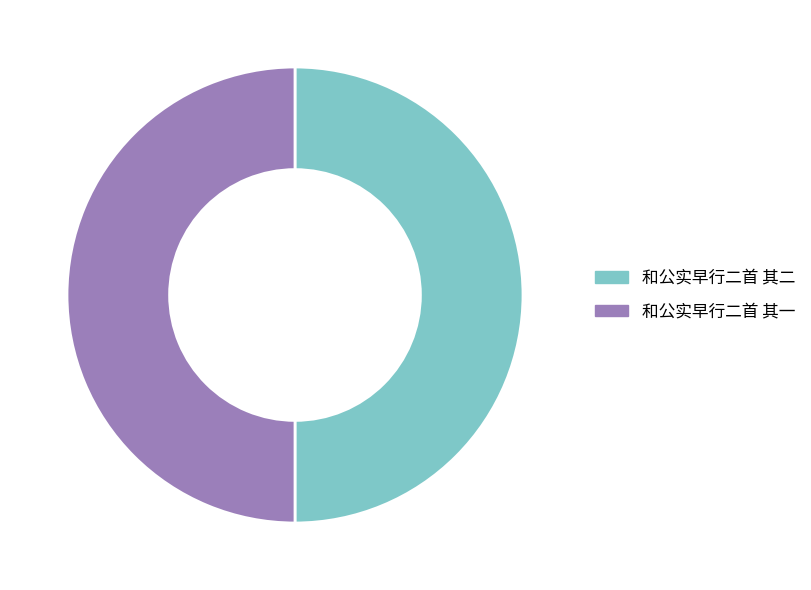

What is the ratio of the value at 和公实早行二首 其二 to the value at 和公实早行二首 其一?

1.0